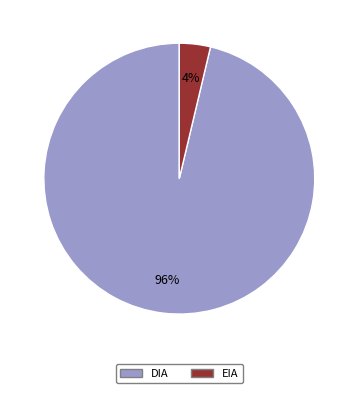

Count the number of slices in the pie.

2